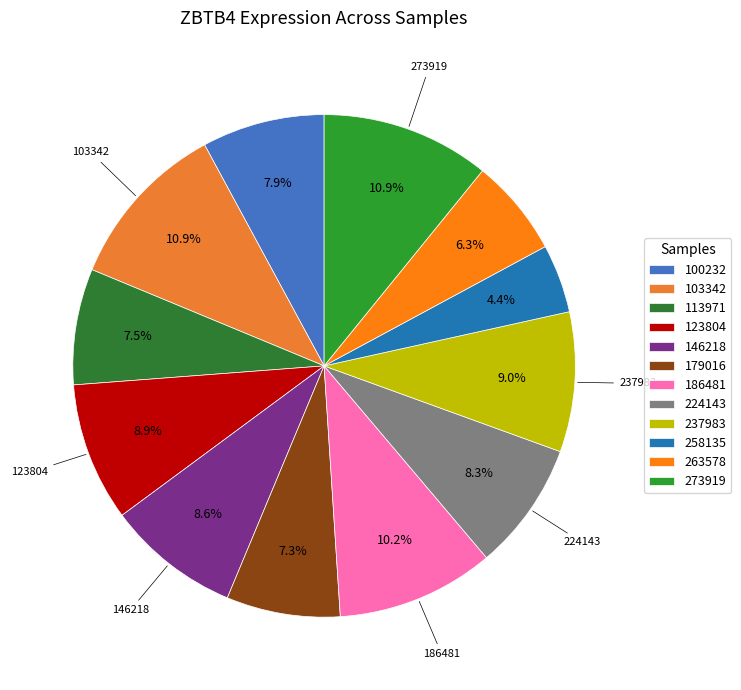

To the nearest percent, what portion does 123804 represent?

9%